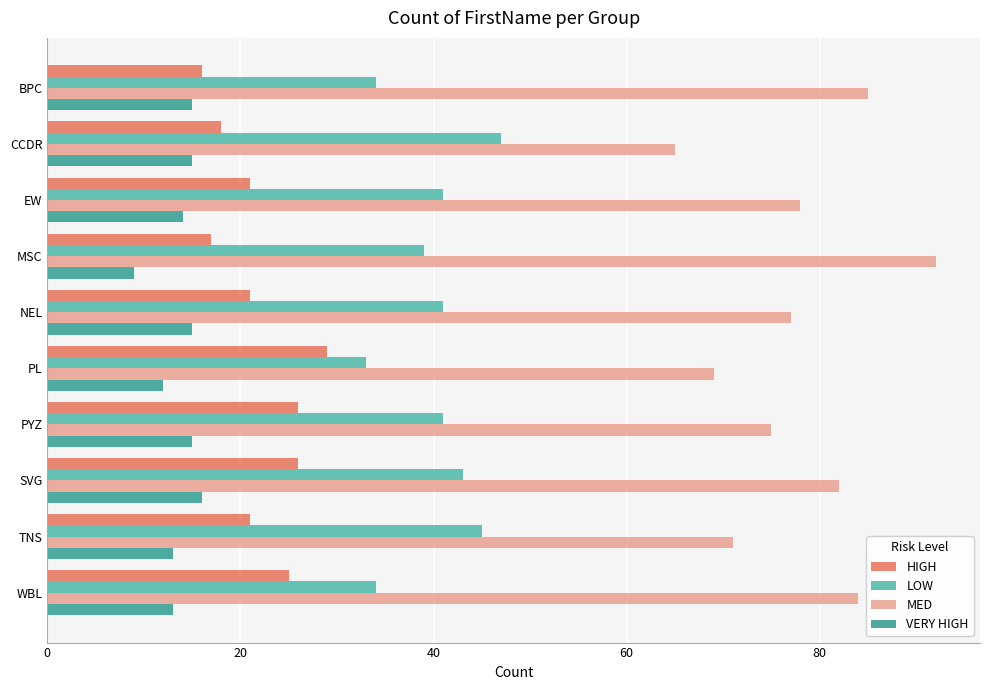

At how many categories does at least one series exceed 45?

10